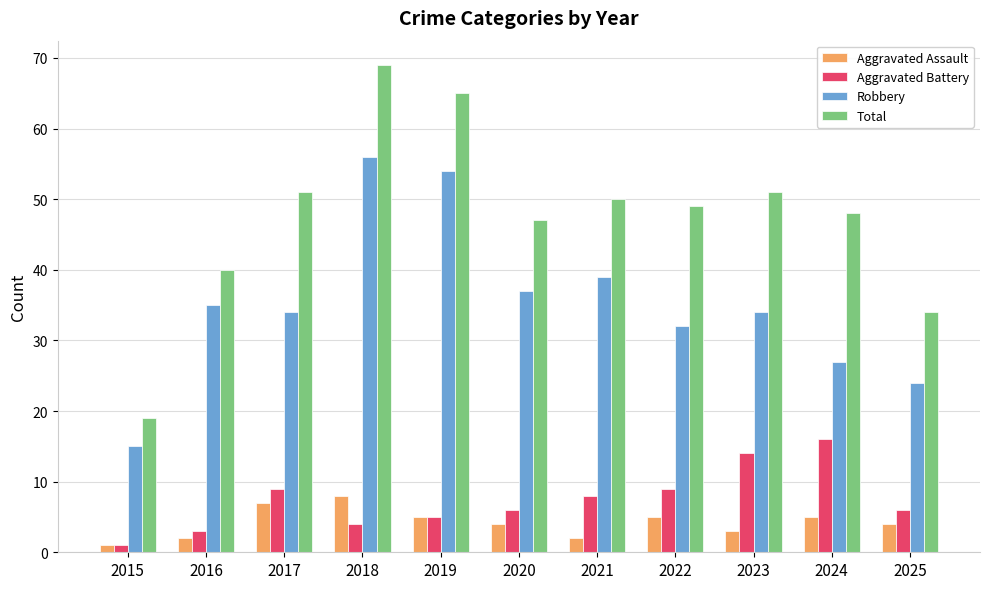

What is the minimum value shown in the chart?

1